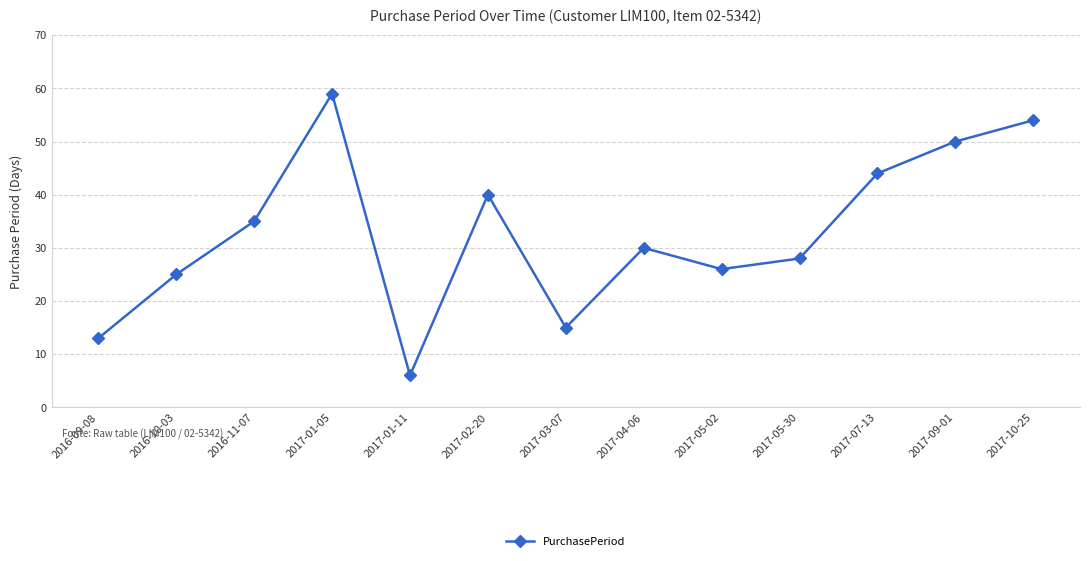

What is the difference between the maximum and minimum values?

53